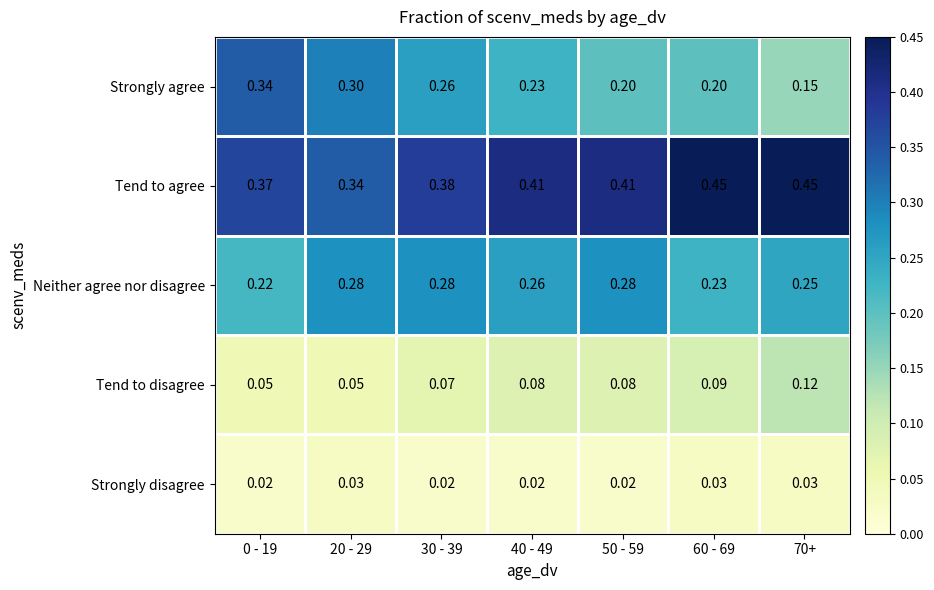

Is the value of Strongly disagree at 70+ greater than the value of Tend to agree at 30 - 39?

No